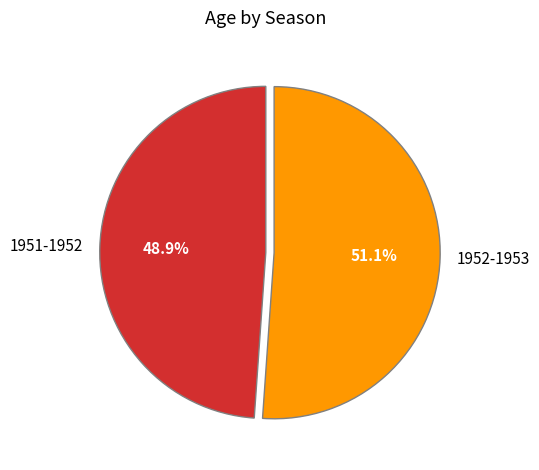

What is the smallest slice in the pie chart?

1951-1952